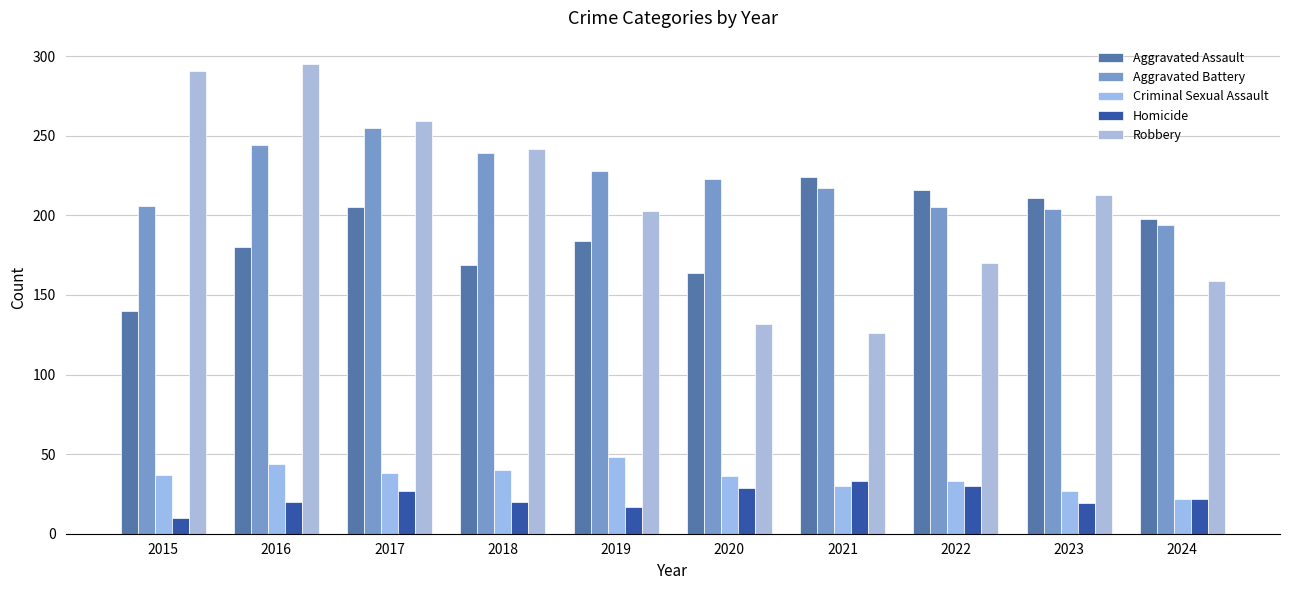

Rank the series by their maximum value, from highest to lowest.

Robbery, Aggravated Battery, Aggravated Assault, Criminal Sexual Assault, Homicide